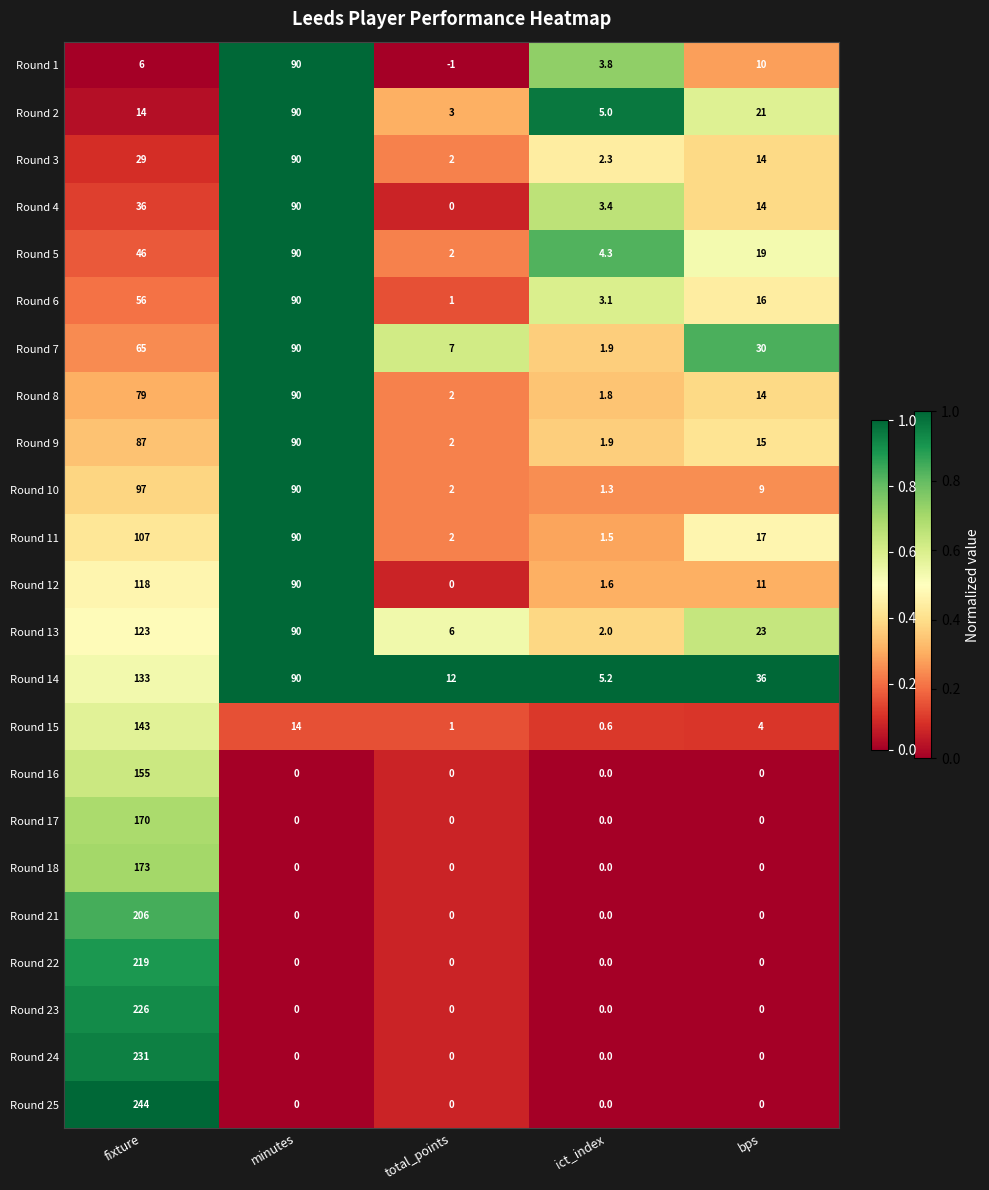

Which category has the lowest value across all series?

total_points